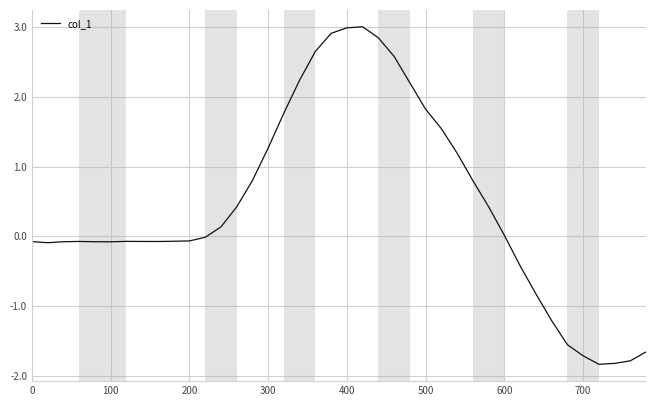

What is the greatest value displayed?

3.0